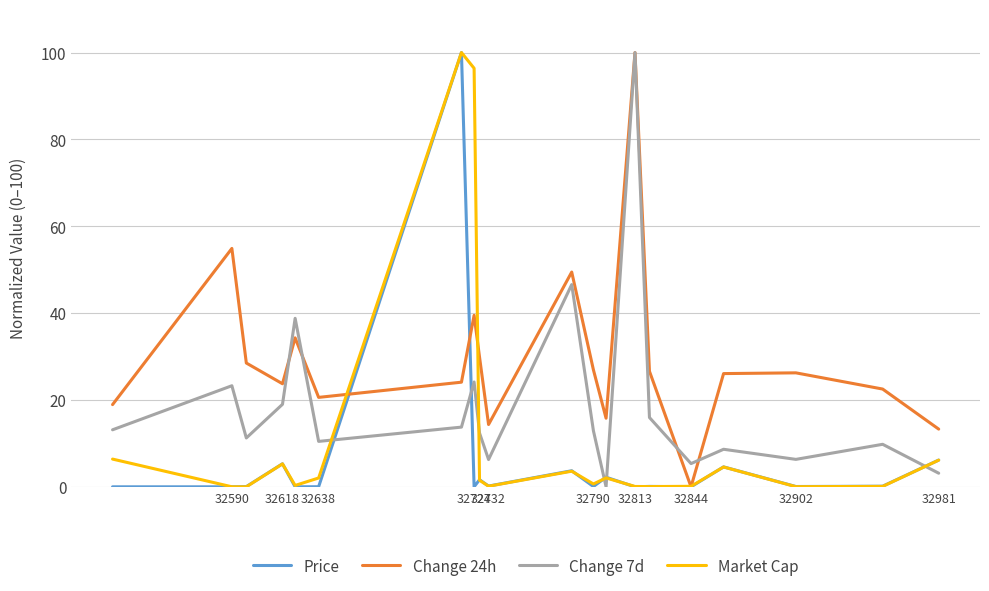

Is the value of Price at 32813 greater than the value of Change 24h at 32813?

No